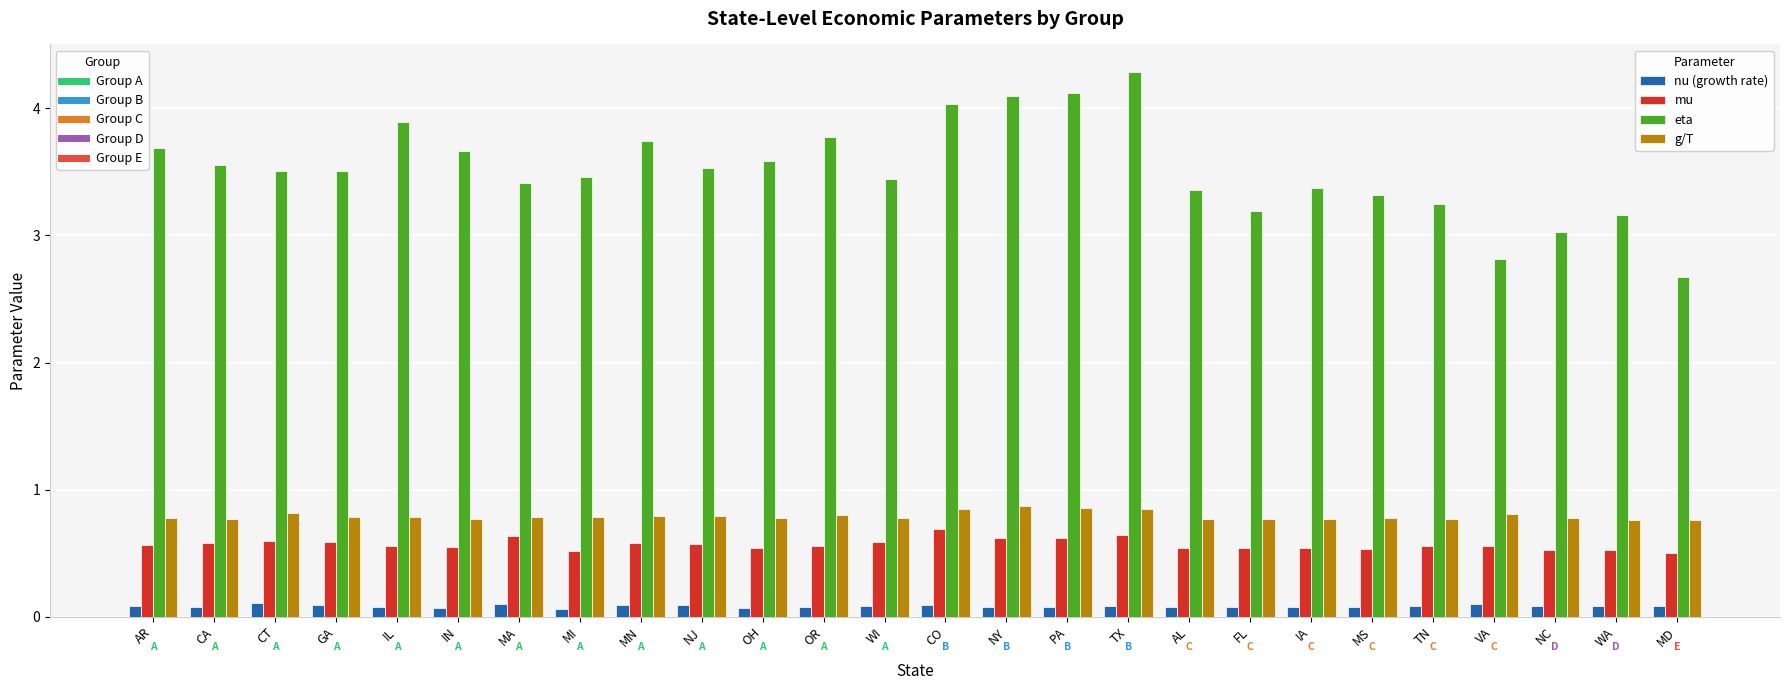

What is the total value across all series at NJ?

5.0